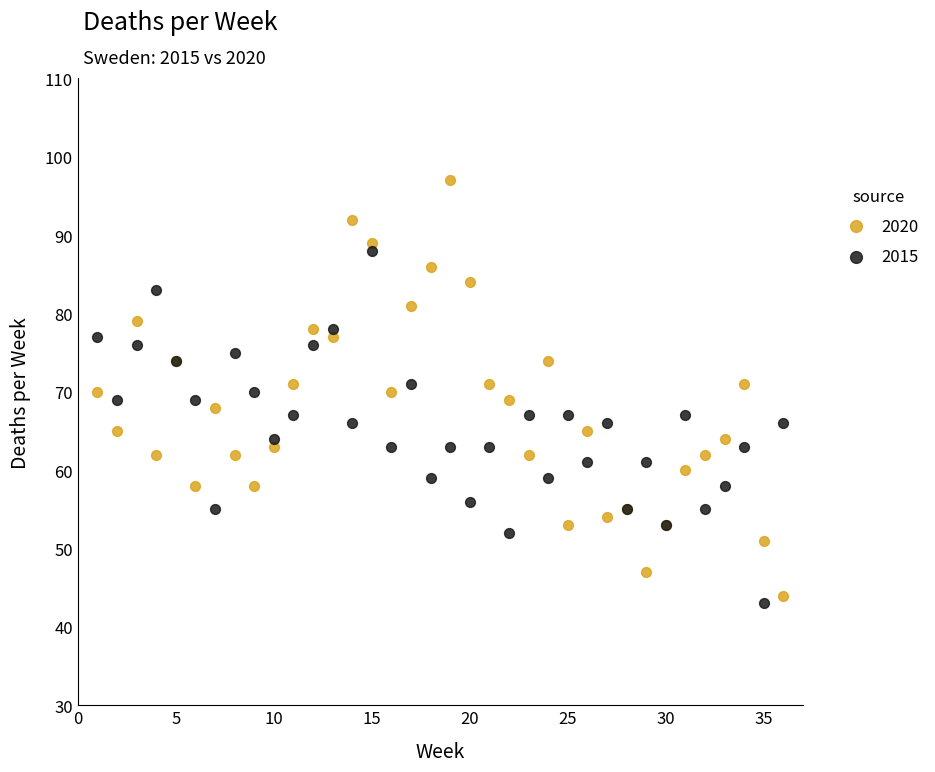

Which series has the largest Y range (max minus min)?

2020